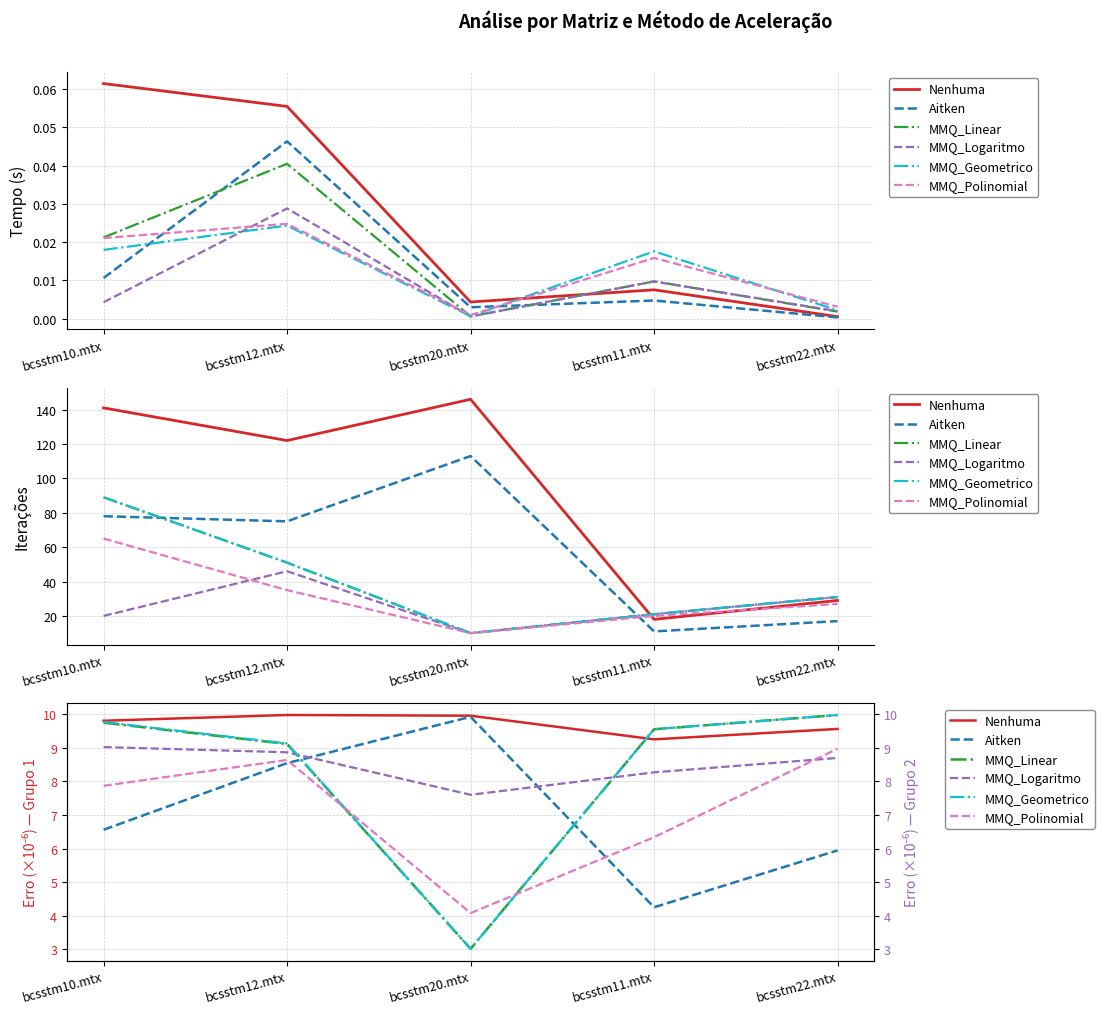

The Nenhuma series shows 9.3 at bcsstm11.mtx. True or false?

True